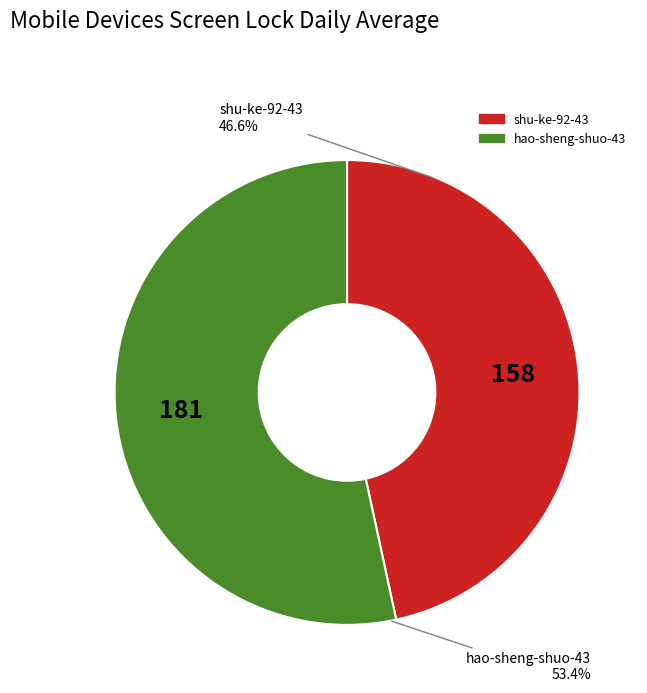

Is it true that shu-ke-92-43 is 47% of the pie?

True